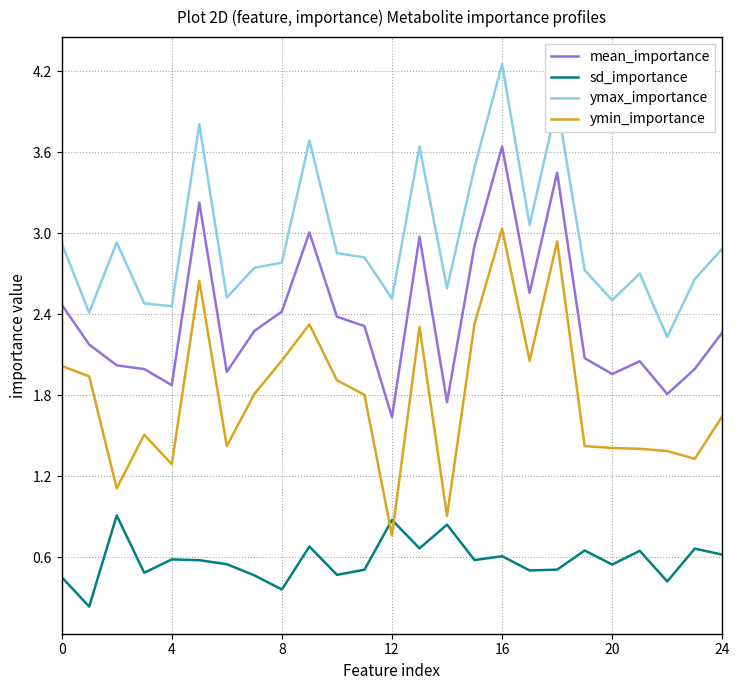

Which series has the largest total across all categories?

ymax_importance